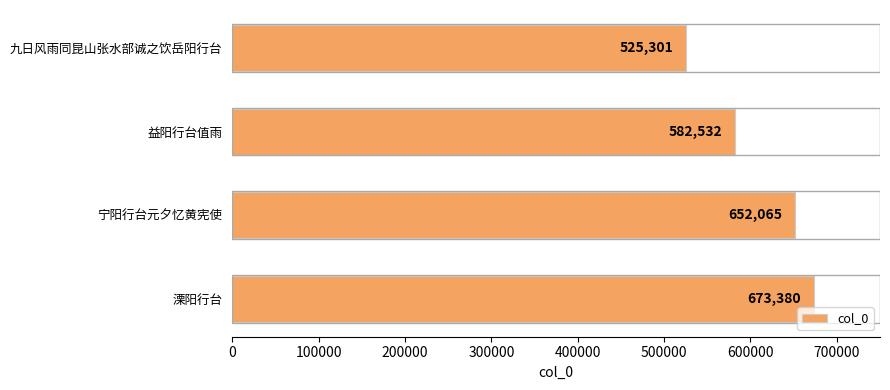

What is the change in value from 溧阳行台 to 九日风雨同昆山张水部诚之饮岳阳行台?

-148079